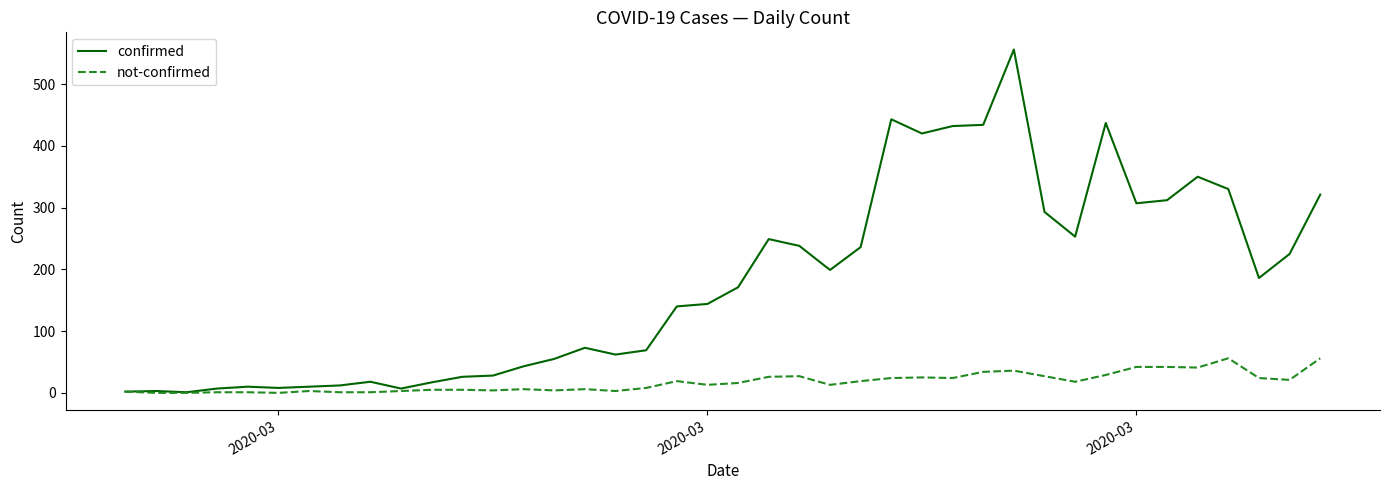

Is this an area chart (filled region under the line)?

No